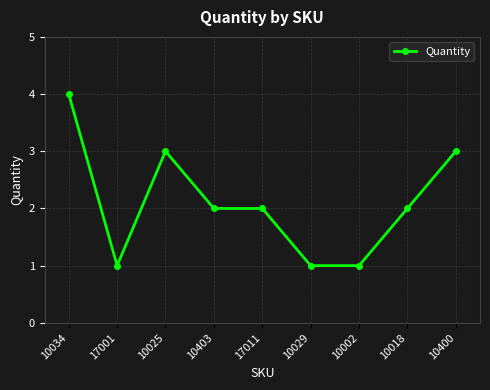

True or false: the data has more than 0 interior local peaks.

True